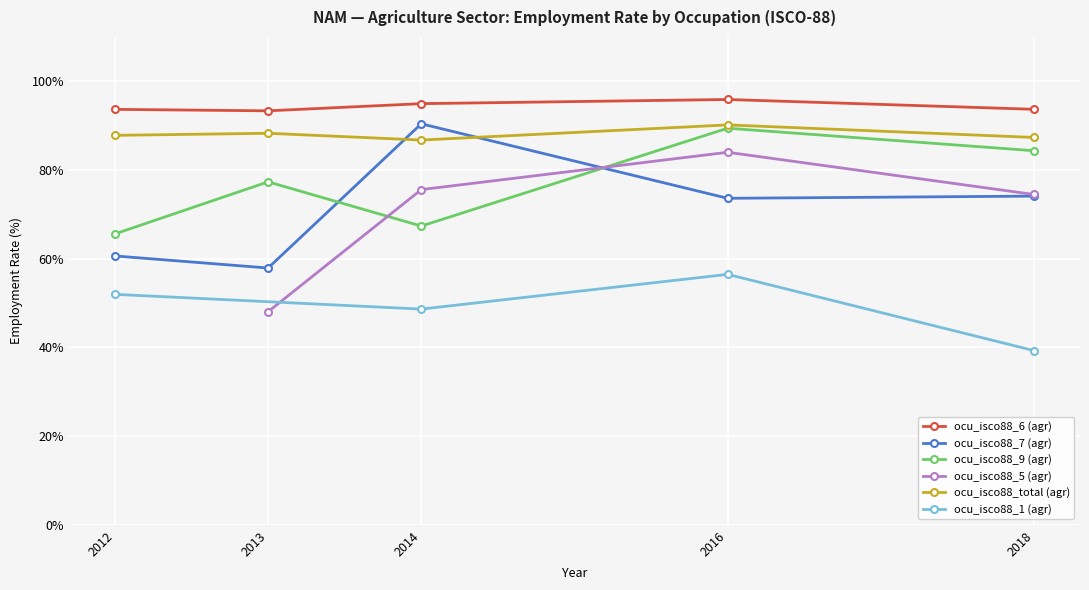

Rank the series at 2014 from lowest to highest value.

ocu_isco88_9 (agr), ocu_isco88_total (agr), ocu_isco88_7 (agr), ocu_isco88_6 (agr)